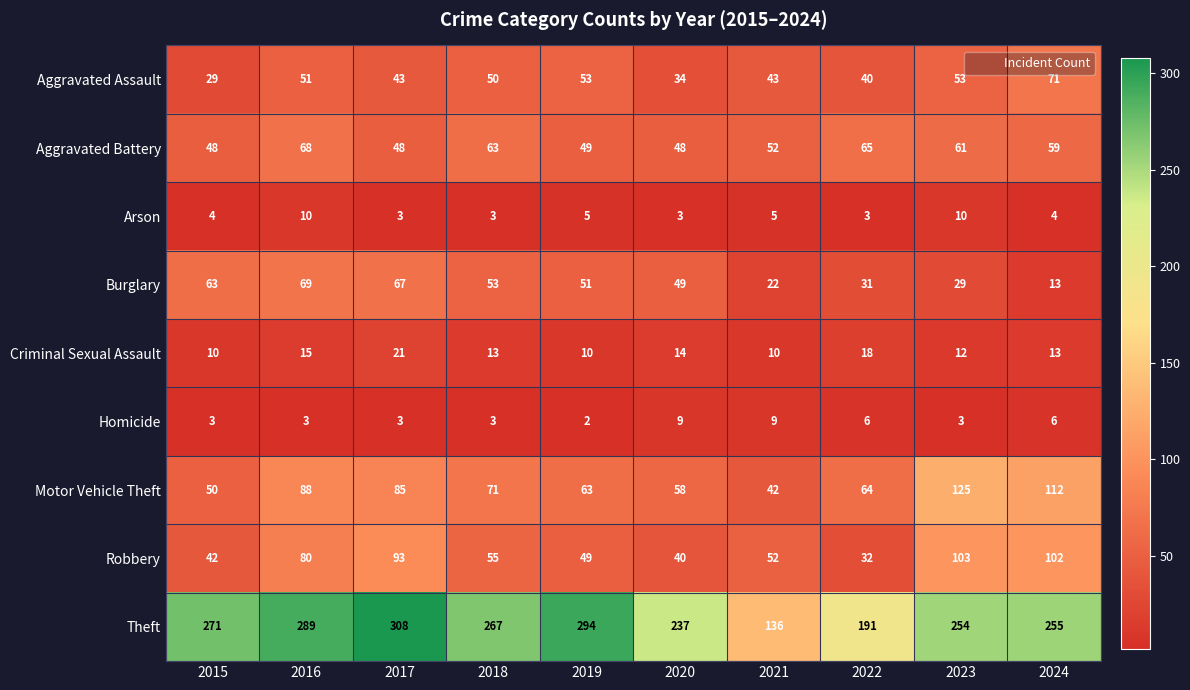

Which series changed the most between 2021 and 2024?

Theft